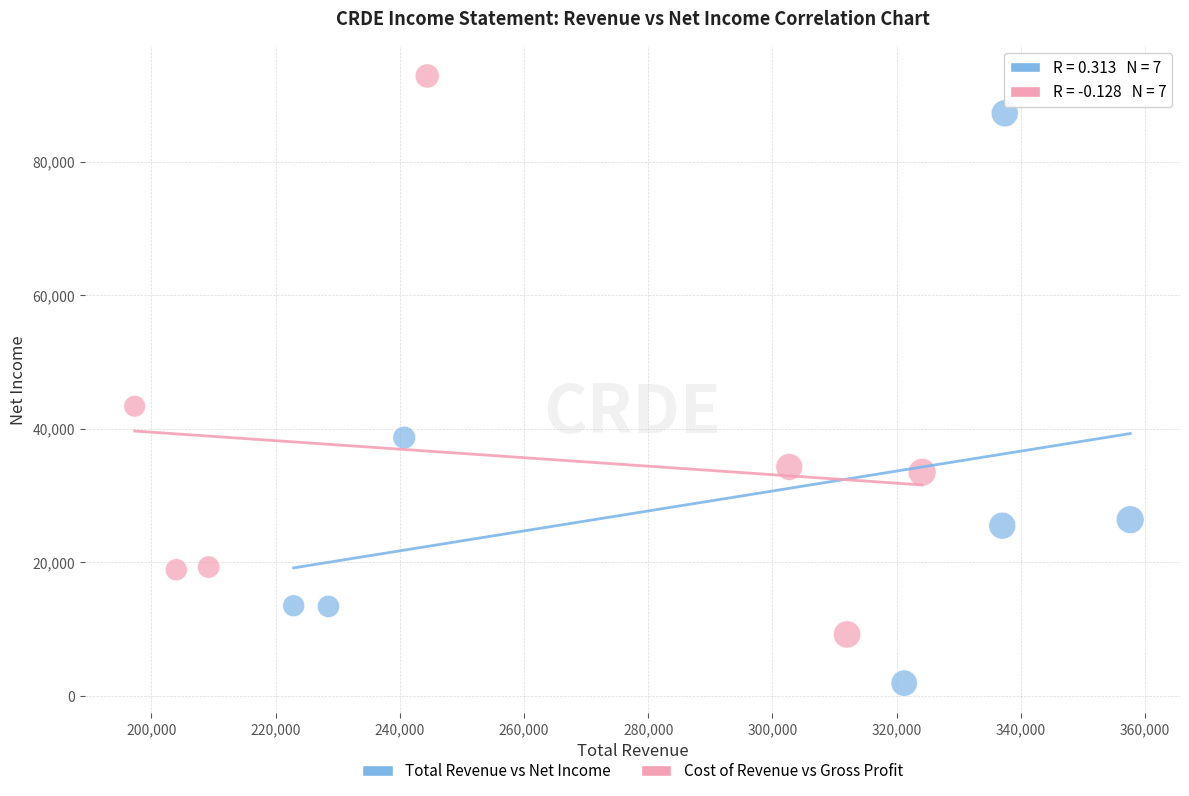

Which series has the largest Y range (max minus min)?

Total Revenue vs Net Income